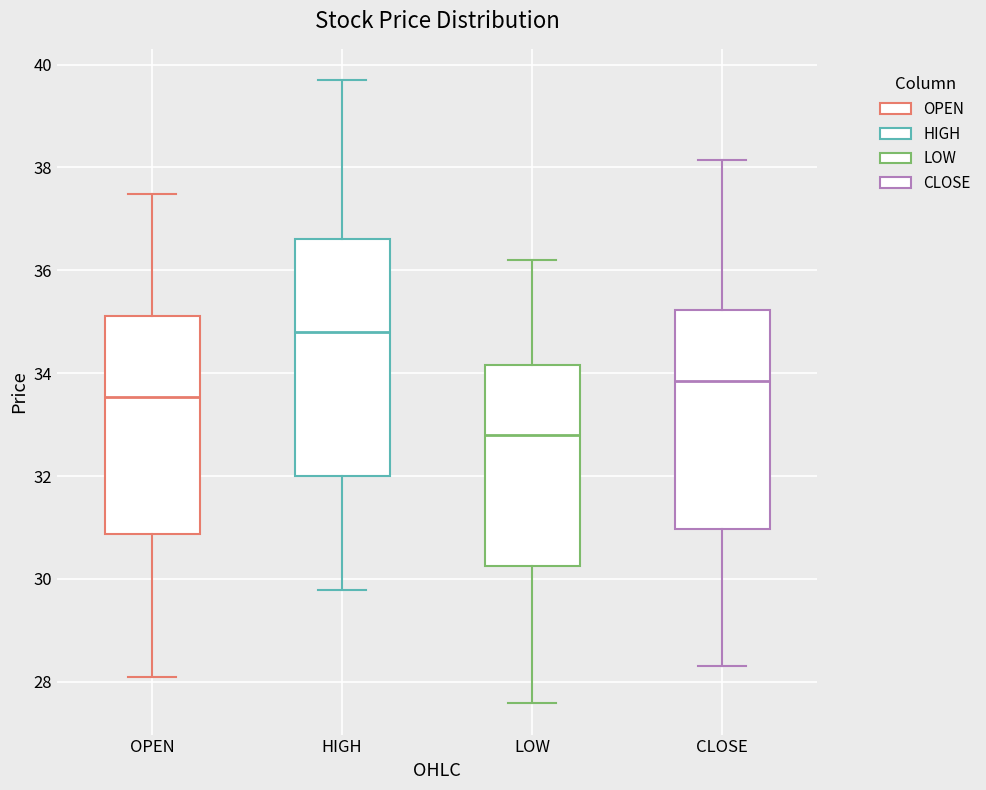

Reading left to right, read every box against the y-axis: the position of its median line, the range the box covers, and the ends of its whiskers. The values are not printed on the chart, so give them approximately, as read against the axis.

OPEN: median 33.6, box 30.8 to 35.2, whiskers 28.2 to 37.4
HIGH: median 34.8, box 32.0 to 36.6, whiskers 29.8 to 39.8
LOW: median 32.8, box 30.2 to 34.2, whiskers 27.6 to 36.2
CLOSE: median 33.8, box 31.0 to 35.2, whiskers 28.4 to 38.2